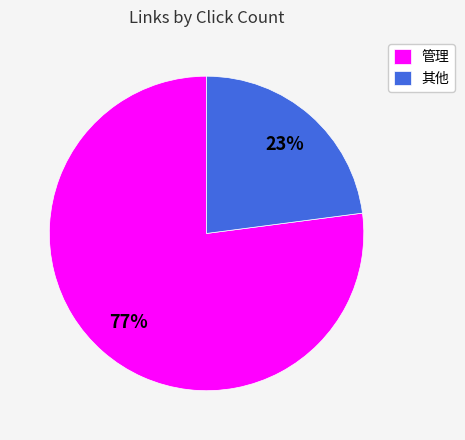

Is it true that 管理 is 77% of the pie?

True